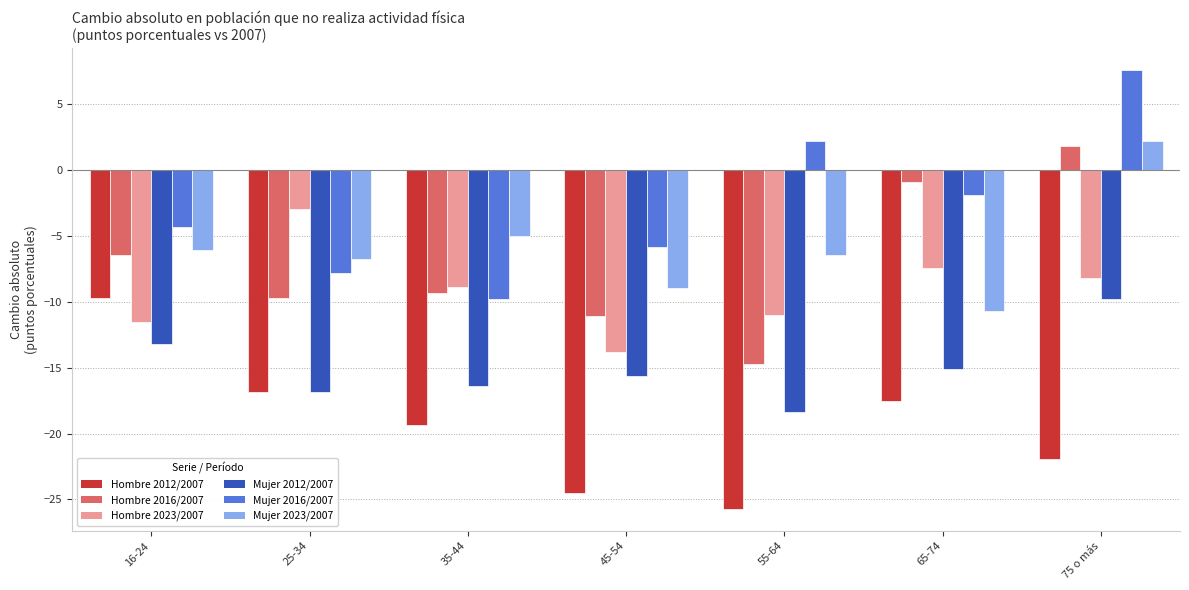

Is it true that Hombre 2023/2007 equals -11.5 at 16-24?

True